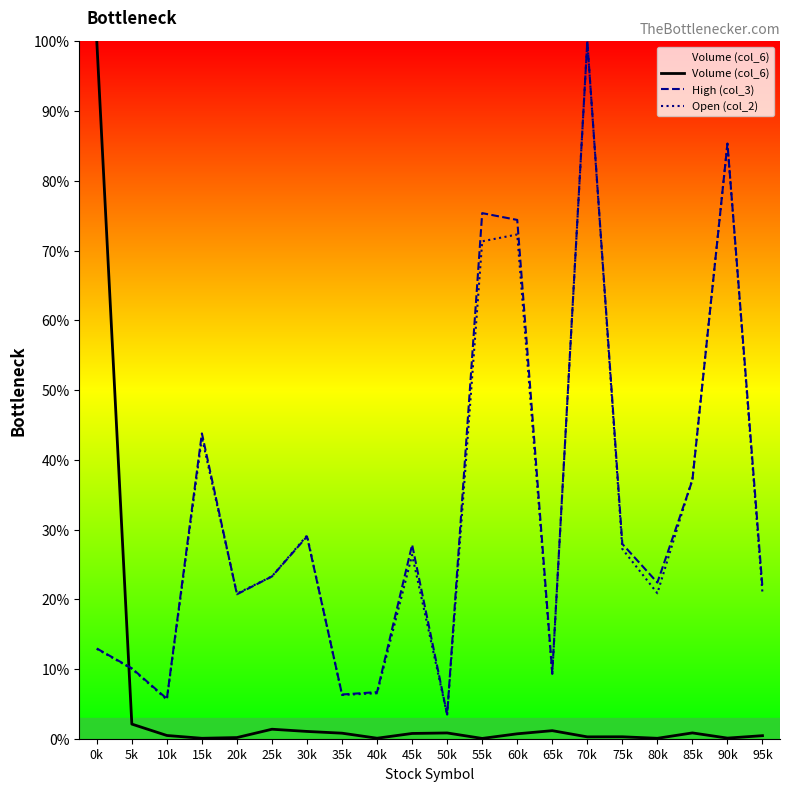

What is the difference between the High (col_3) values at 0k and 10k?

7.2